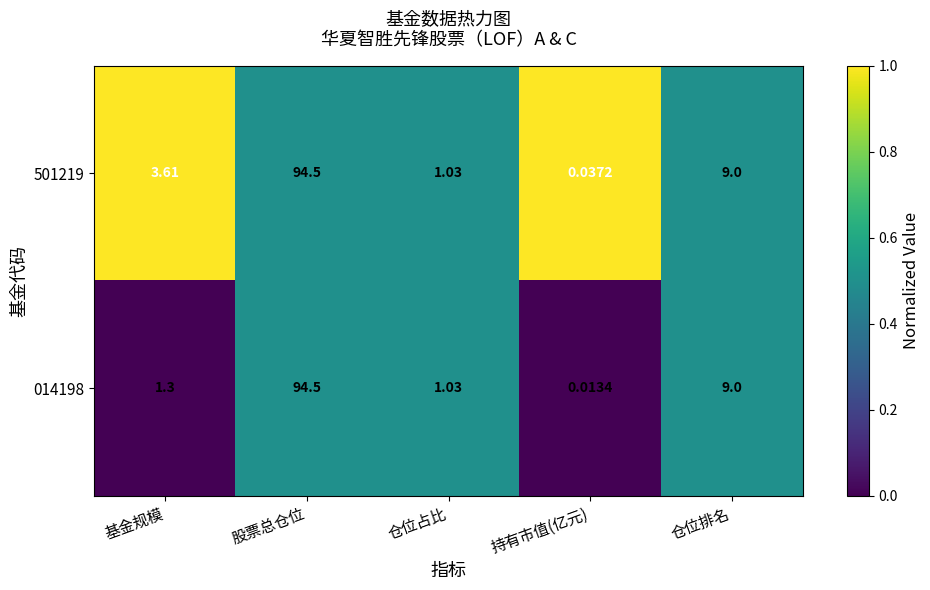

At which category is the sum across all series the highest?

股票总仓位